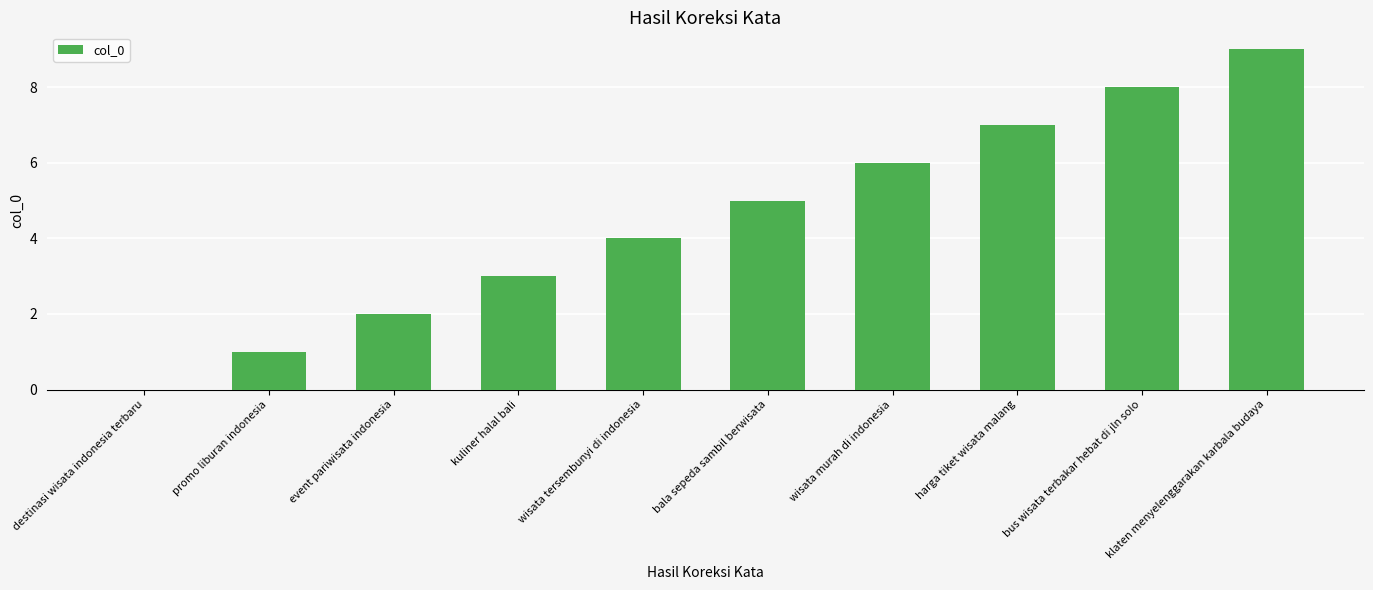

Is it true that the value at harga tiket wisata malang is 7?

True